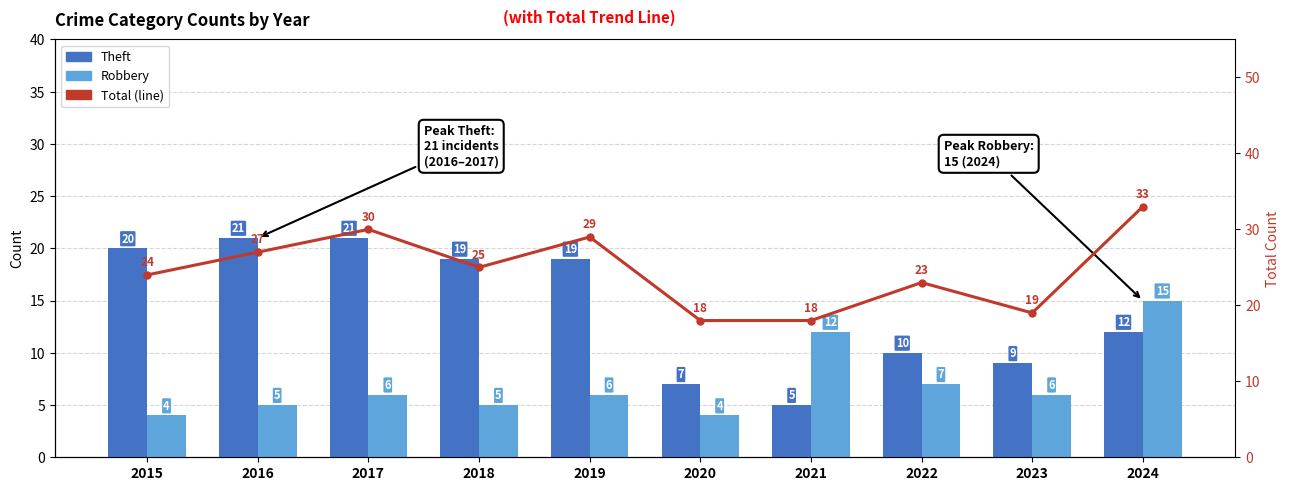

How many distinct data groups are displayed?

3